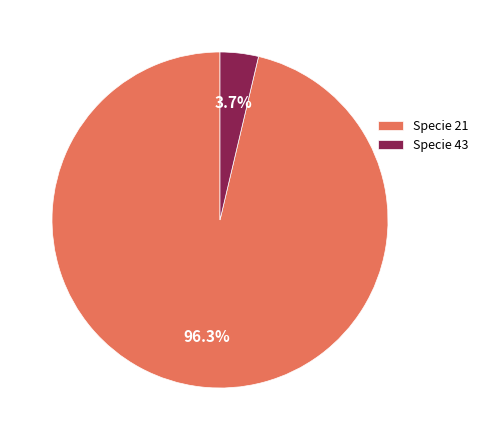

Which has a higher value, Specie 43 or Specie 21?

Specie 21